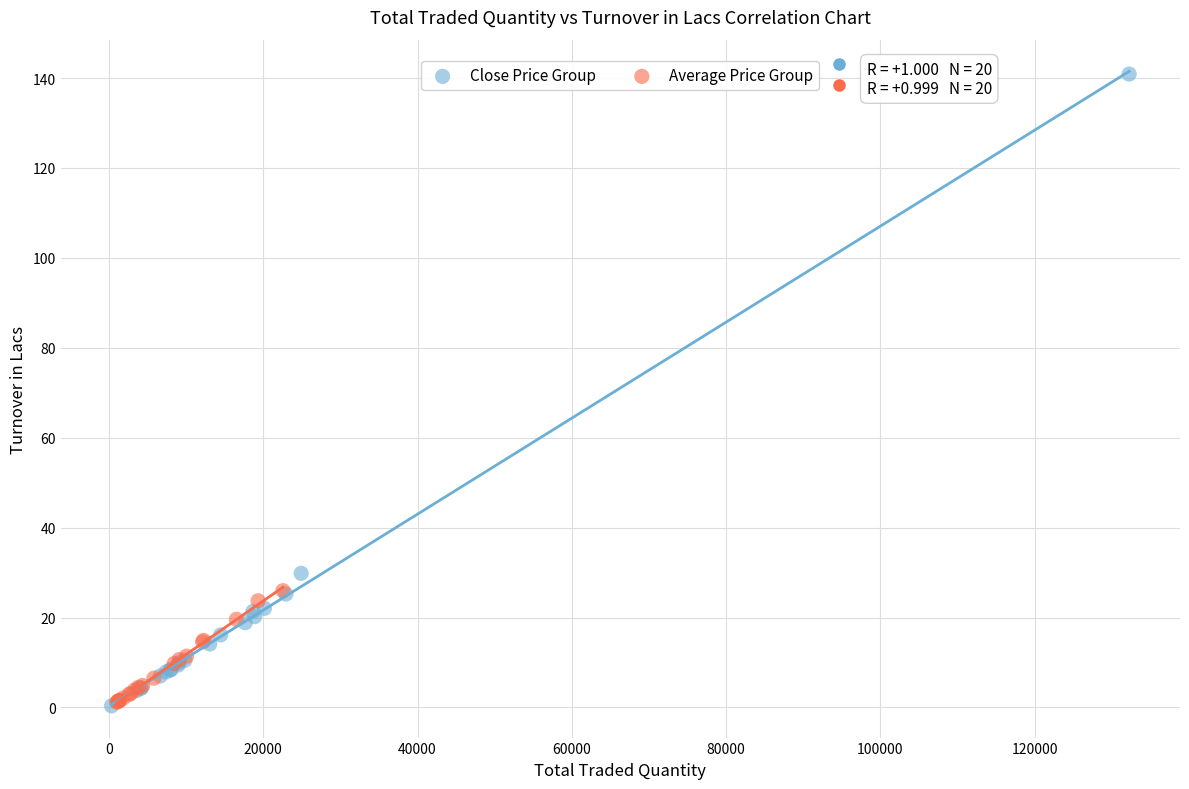

Which series contains the highest Y value?

Close Price Group